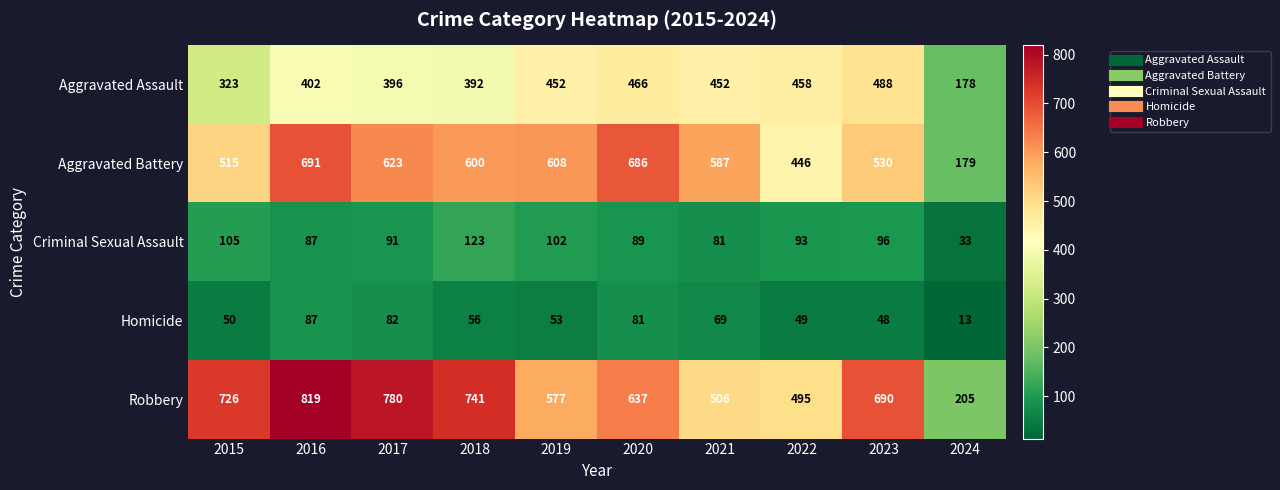

Which series has the largest range (max minus min)?

Robbery